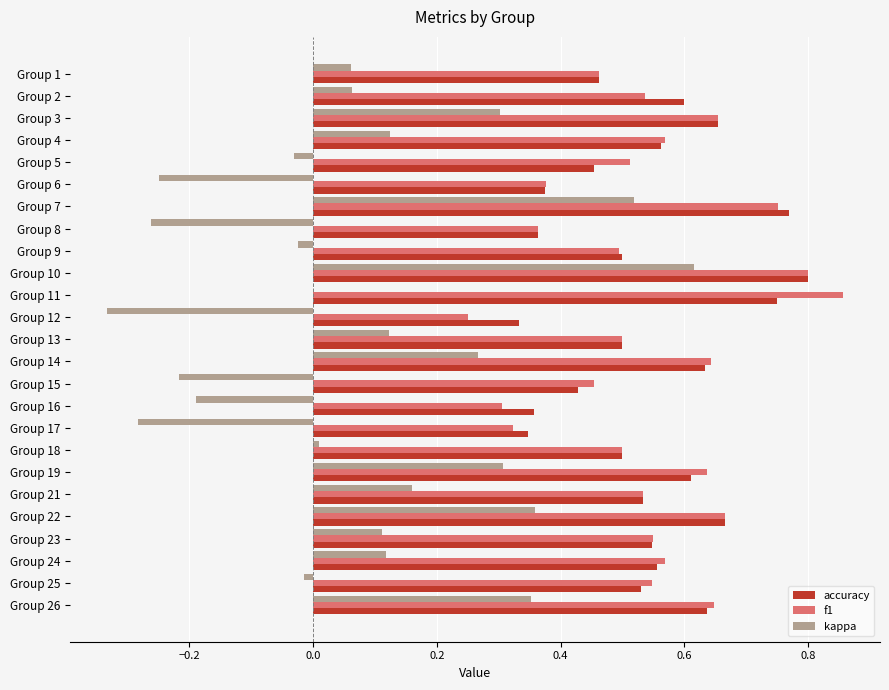

At which label does accuracy reach its peak?

Group 10